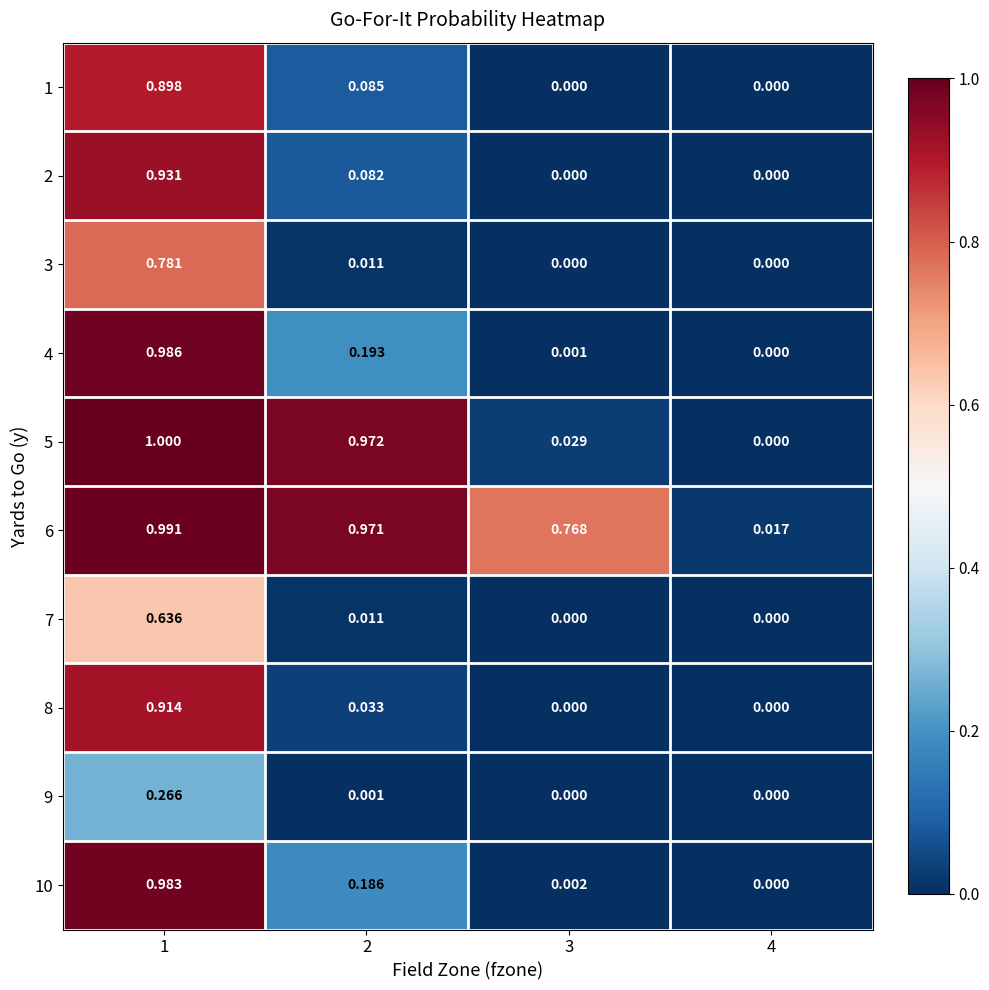

Which series has the largest range (max minus min)?

5